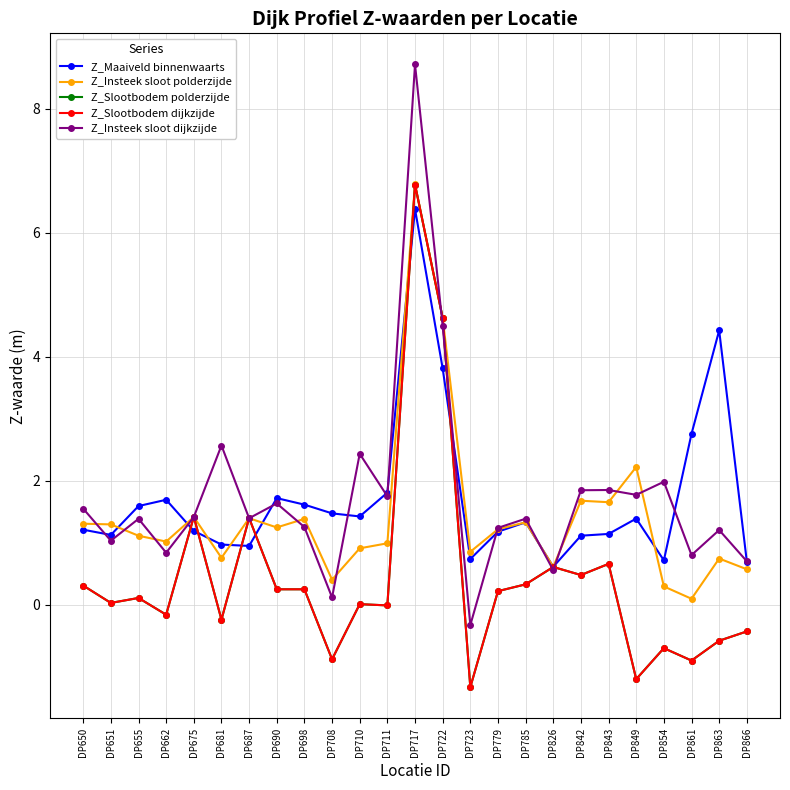

Is the value of Z_Insteek sloot polderzijde at DP711 greater than the value of Z_Maaiveld binnenwaarts at DP662?

No